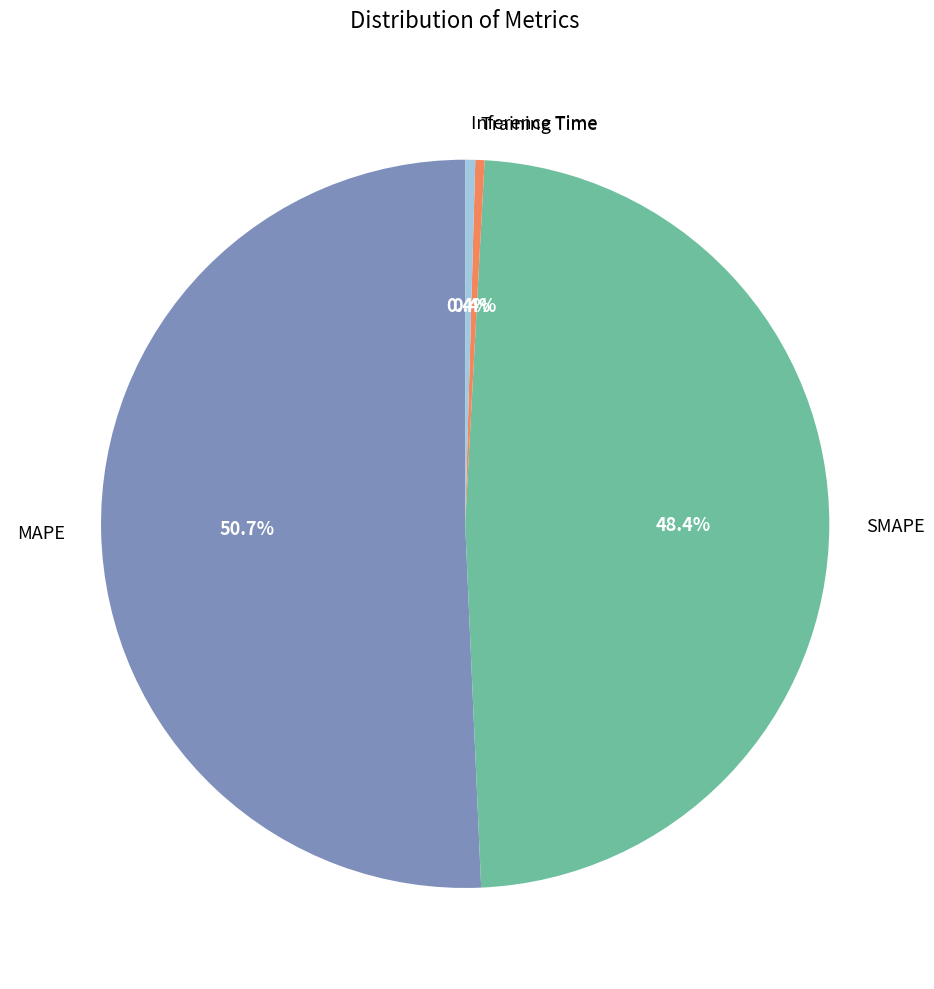

Is there a majority slice in this chart?

Yes